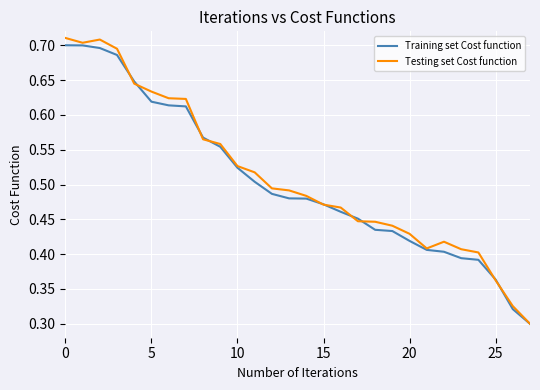

Which series has the widest spread of values?

Testing set Cost function